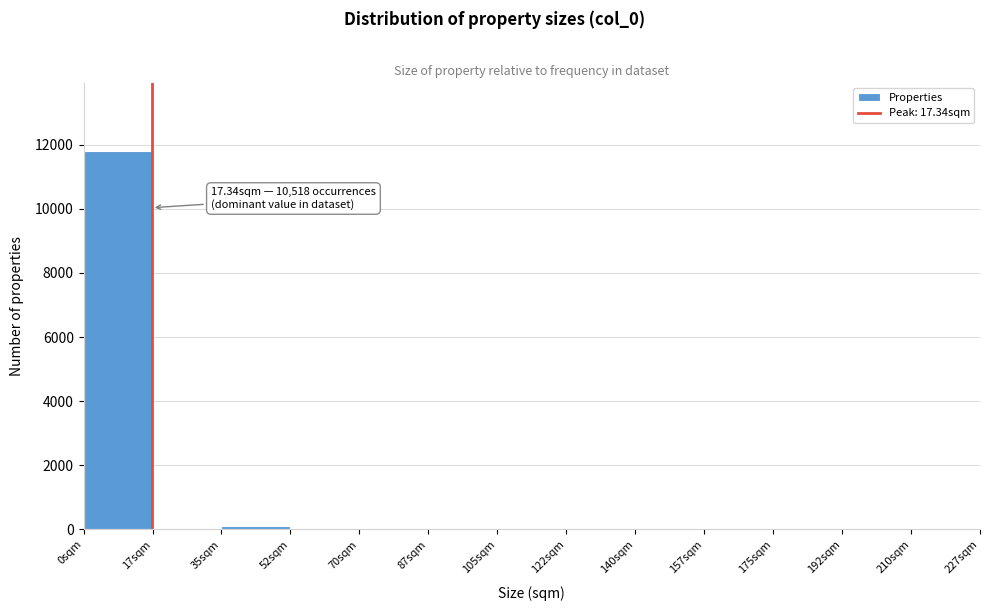

Over which range of the x-axis is the bar tallest?

0.0 to 17.5